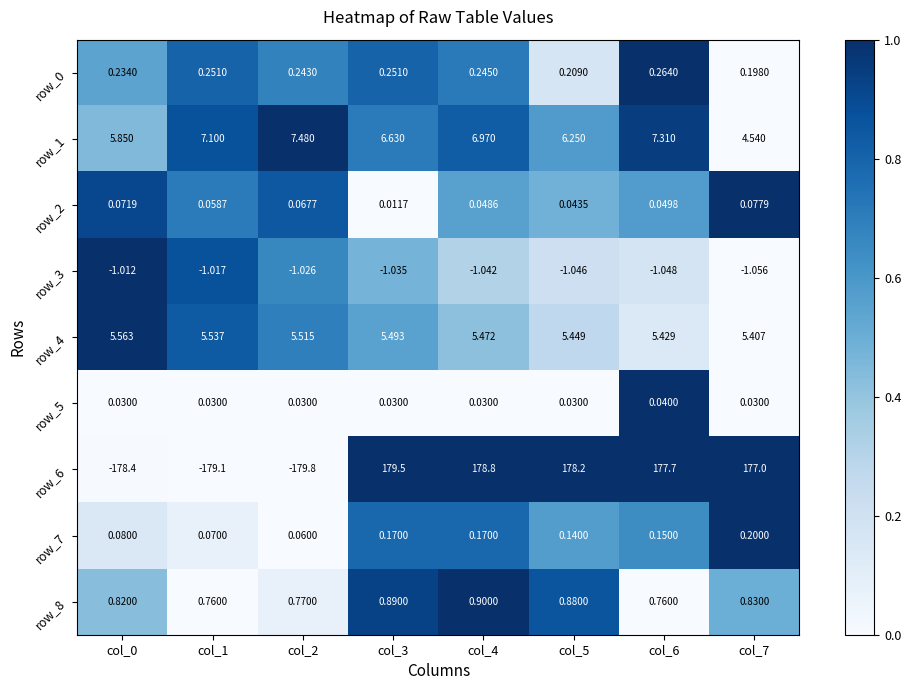

Which series changed the most between col_2 and col_6?

row_6